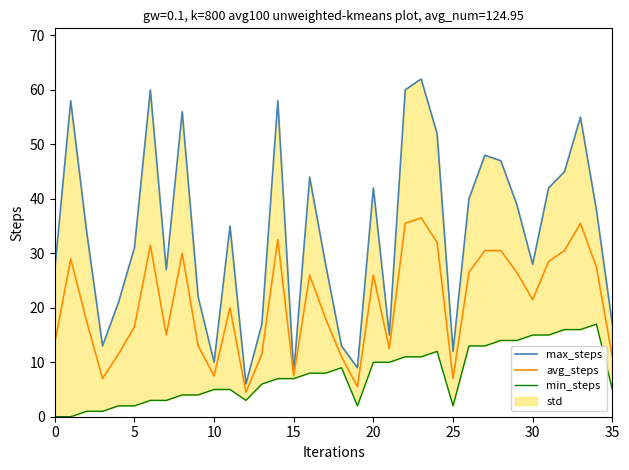

True or false: max_steps and min_steps intersect in this chart.

False